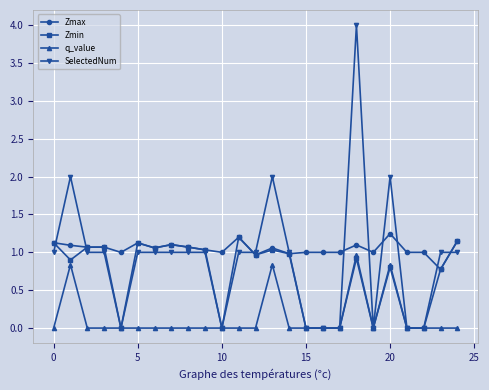

True or false: q_value has more than 0 interior local peaks.

True